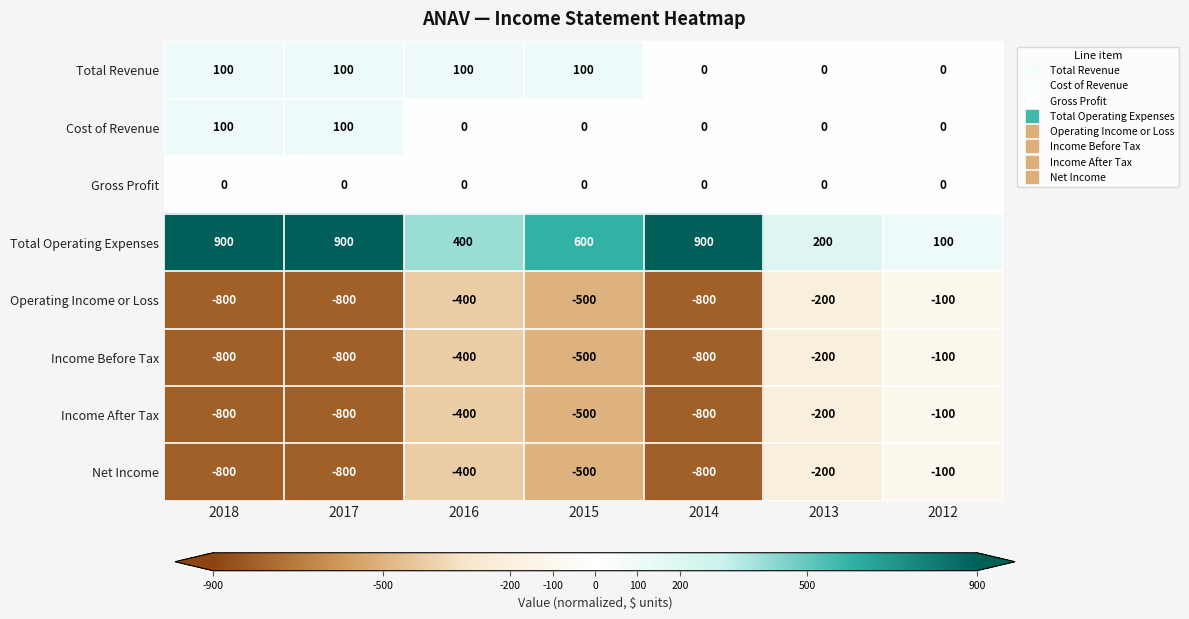

True or false: Operating Income or Loss has a value of -400 at 2016.

True